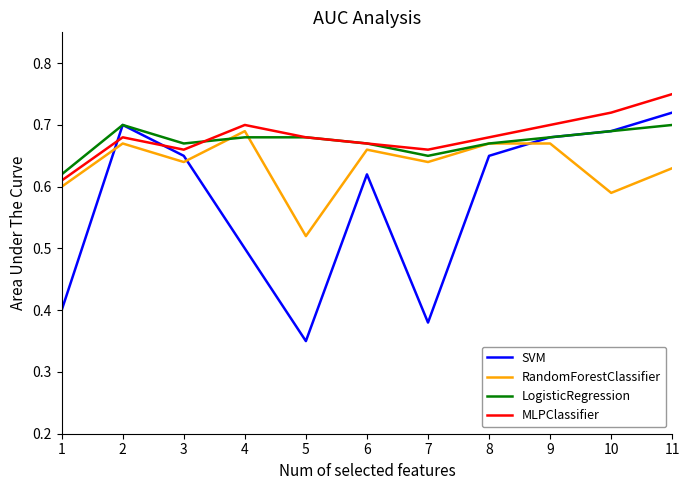

Is it true that RandomForestClassifier equals 0.3 at 8?

False